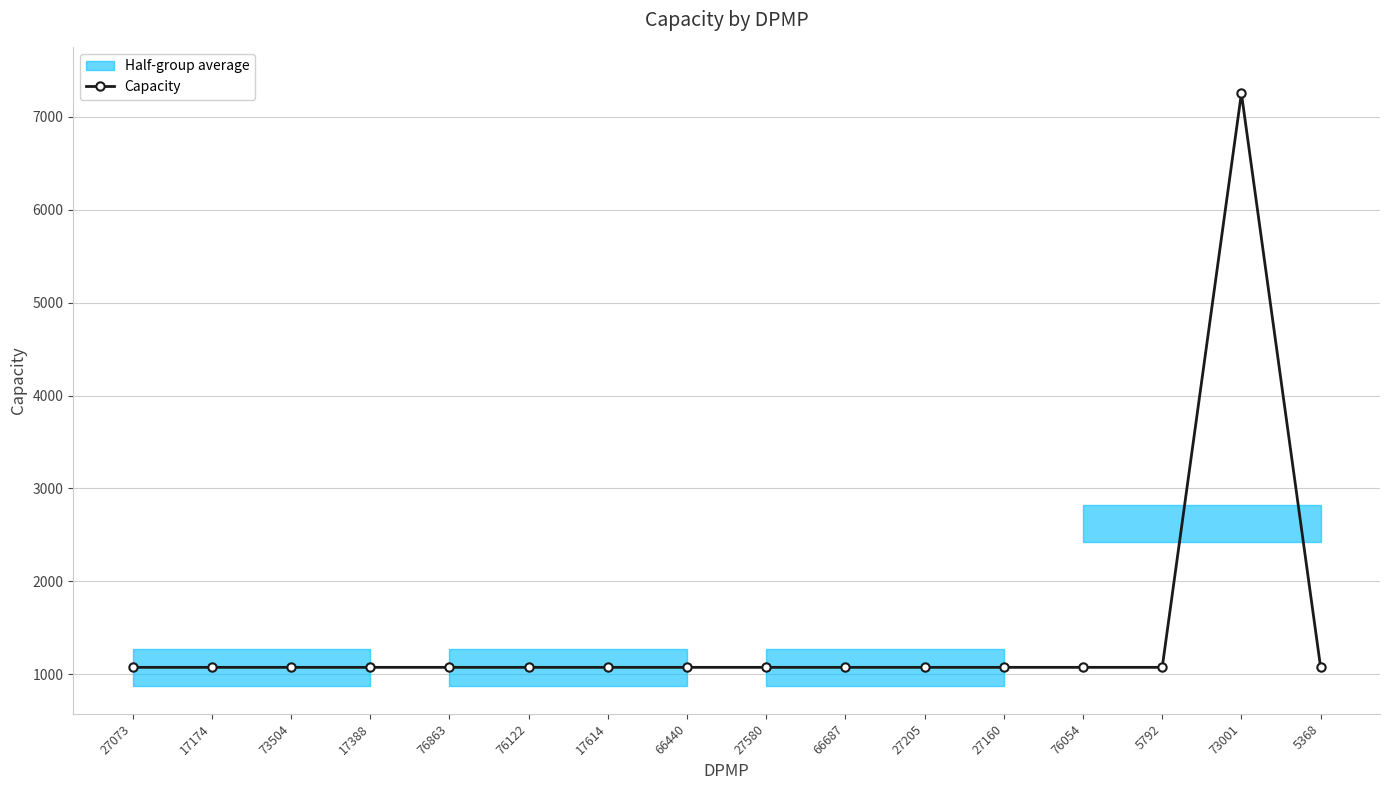

What is the label of the 13th point from the left?

76054